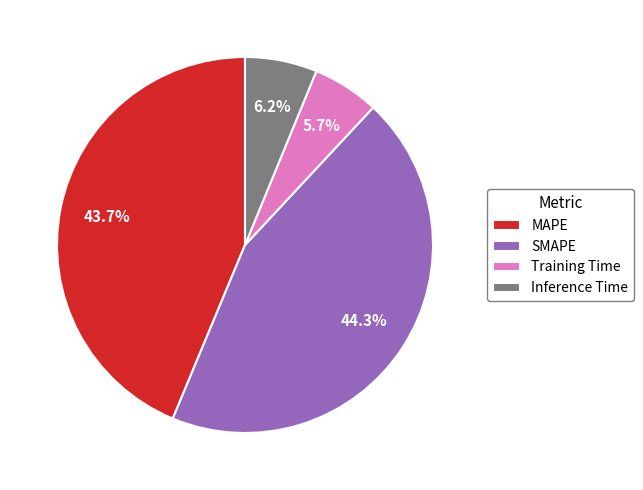

Which has a higher value, Training Time or MAPE?

MAPE